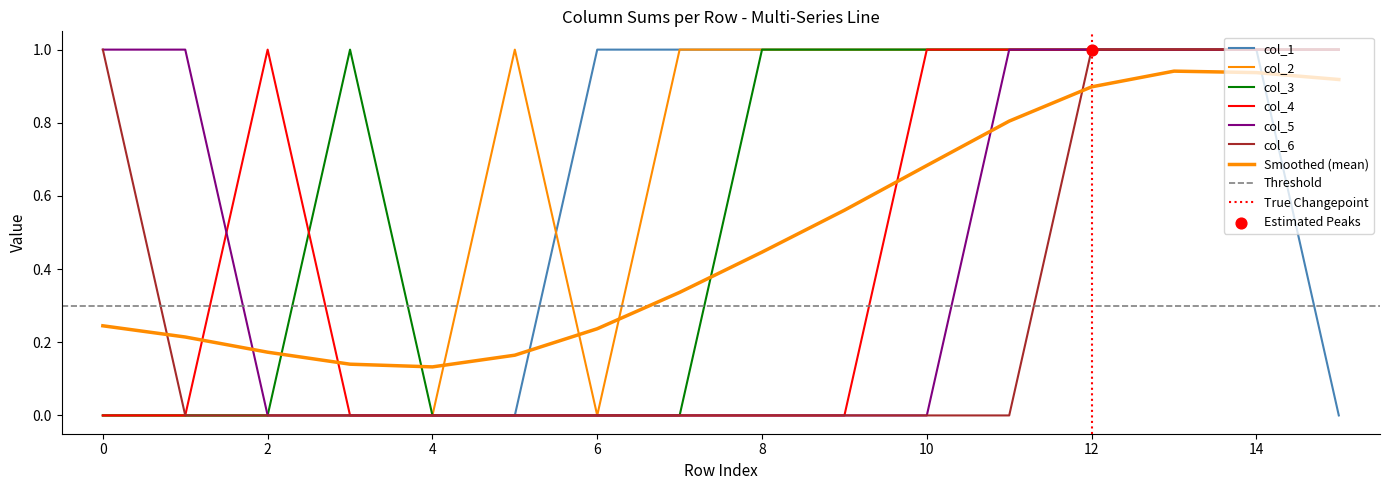

At which category is the sum across all series the highest?

12